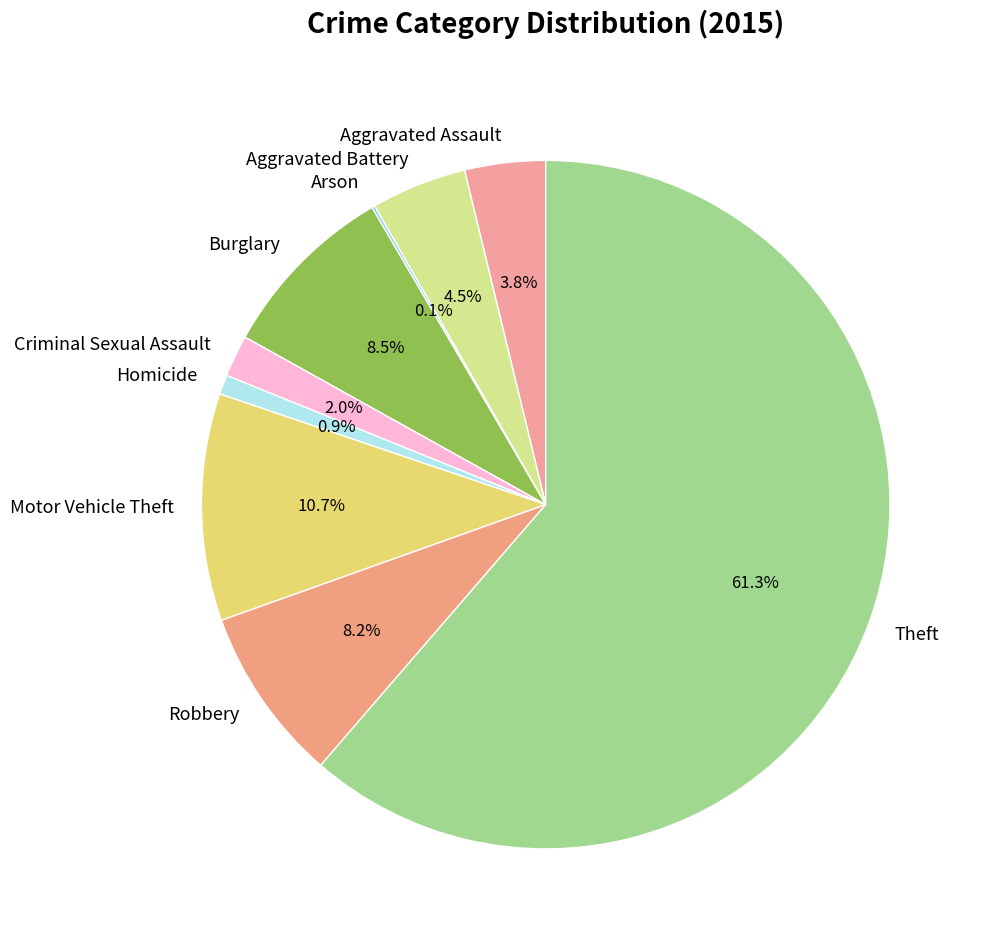

Is the sum of Aggravated Battery and Theft greater than half?

Yes